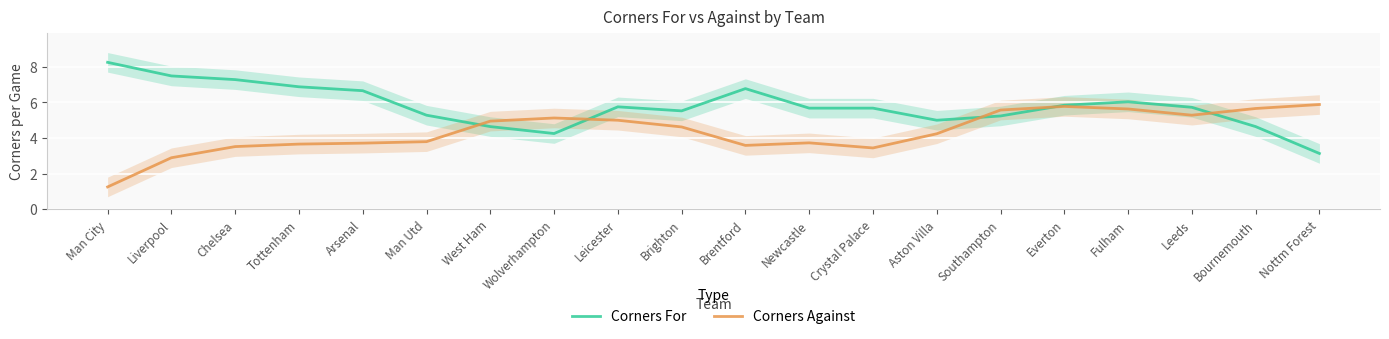

Reading left to right, transcribe all the data shown in this chart.

Corners For: 8.2	7.5	7.3	6.9	6.7	5.3	4.6	4.2	5.8	5.5	6.8	5.7	5.7	5.0	5.2	5.8	6.0	5.7	4.6	3.1
Corners Against: 1.2	2.9	3.5	3.7	3.7	3.8	4.9	5.1	5.0	4.6	3.6	3.7	3.4	4.2	5.6	5.8	5.6	5.3	5.7	5.9